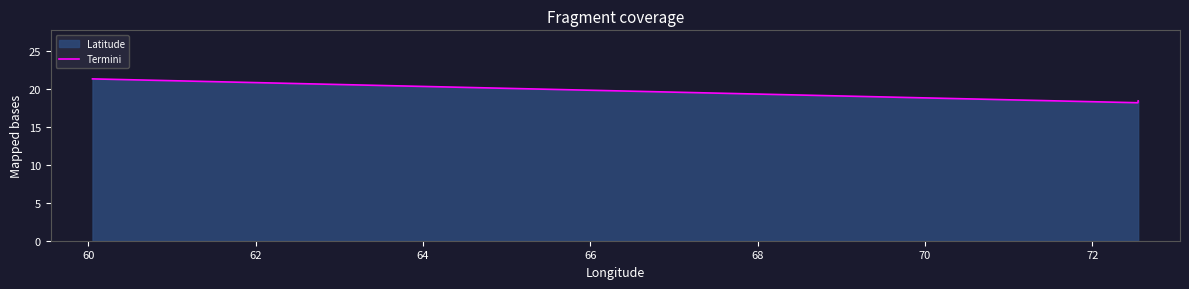

How many lines are shown in the chart?

1